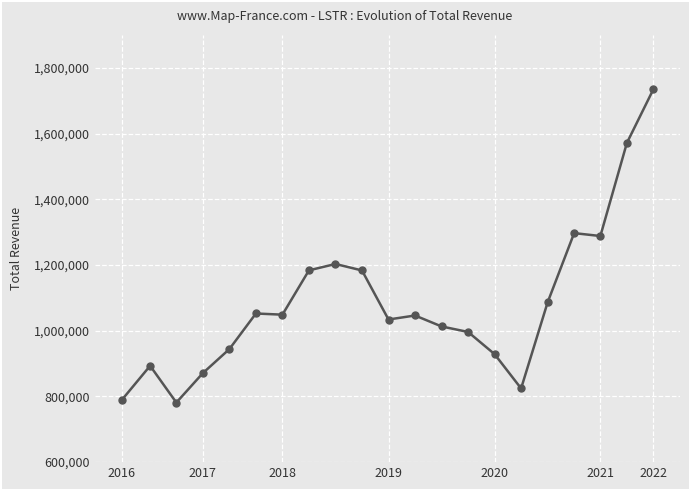

What is the sum of all values?

22769900